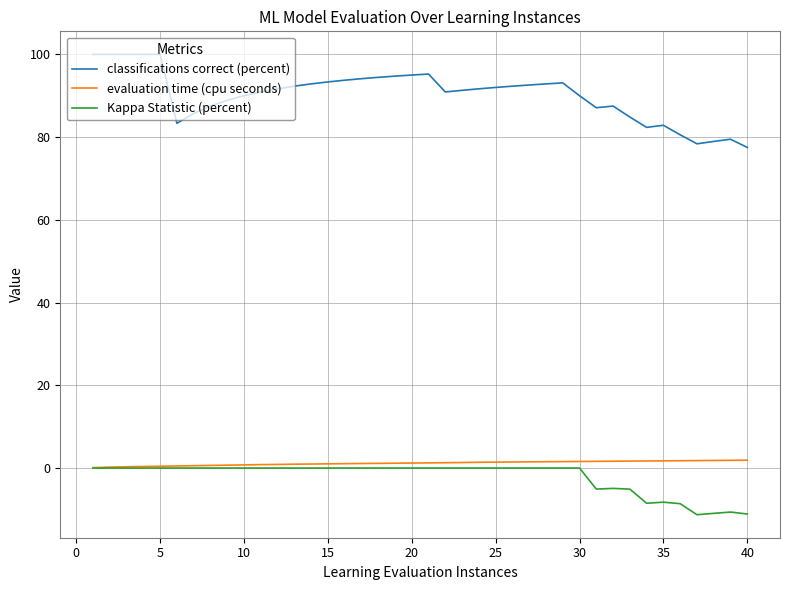

True or false: classifications correct (percent) and evaluation time (cpu seconds) cross at least once.

False